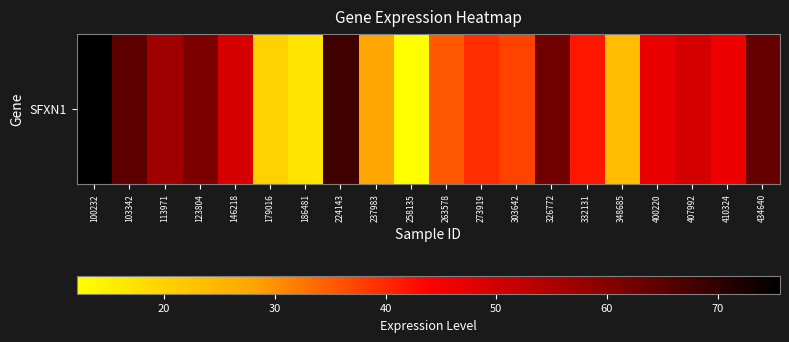

Approximately how many times larger is the value at 113971 compared to 348685?

2.4